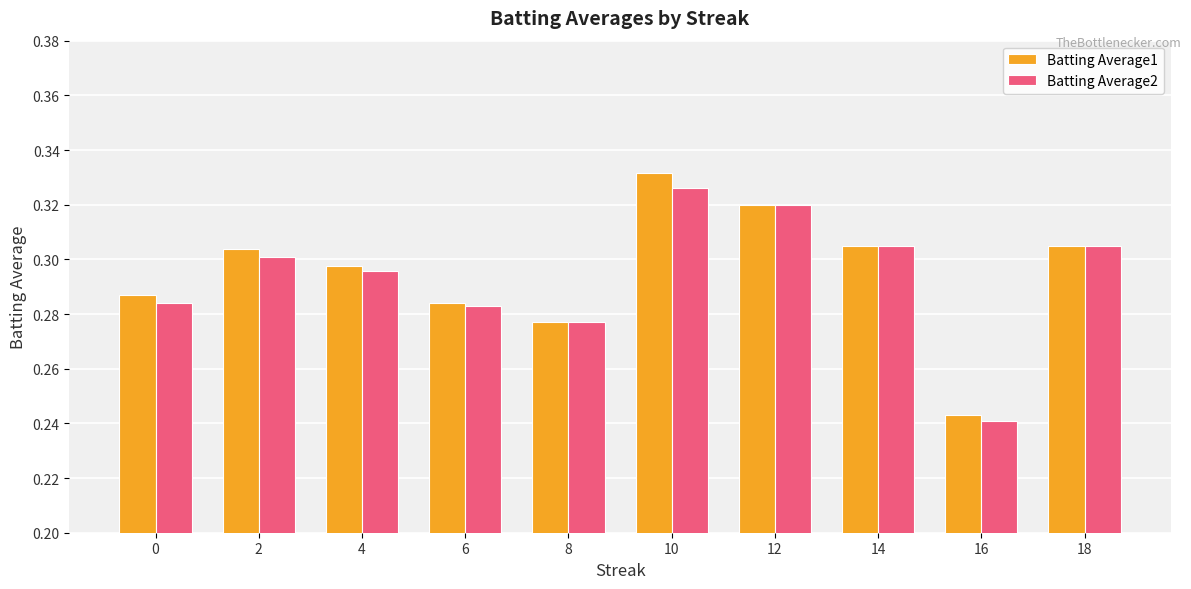

Does the chart contain stacked bars?

No